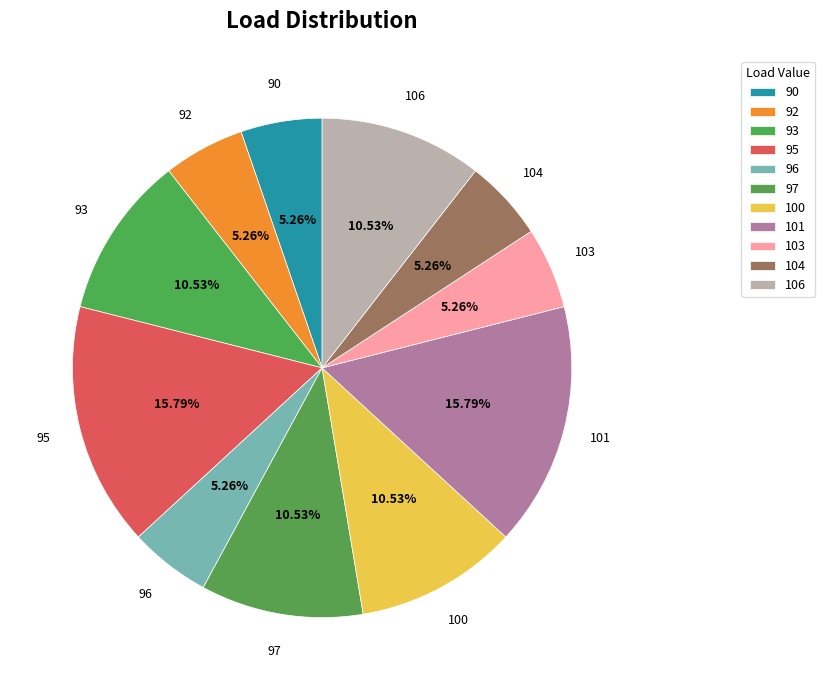

To the nearest percent, what portion does 106 represent?

11%